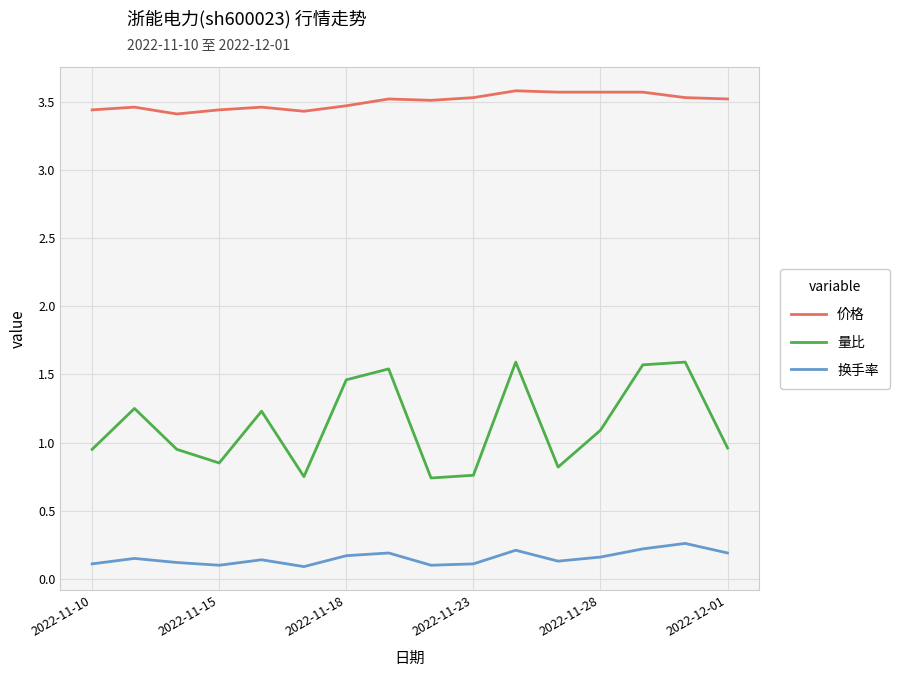

How many lines are shown in the chart?

3